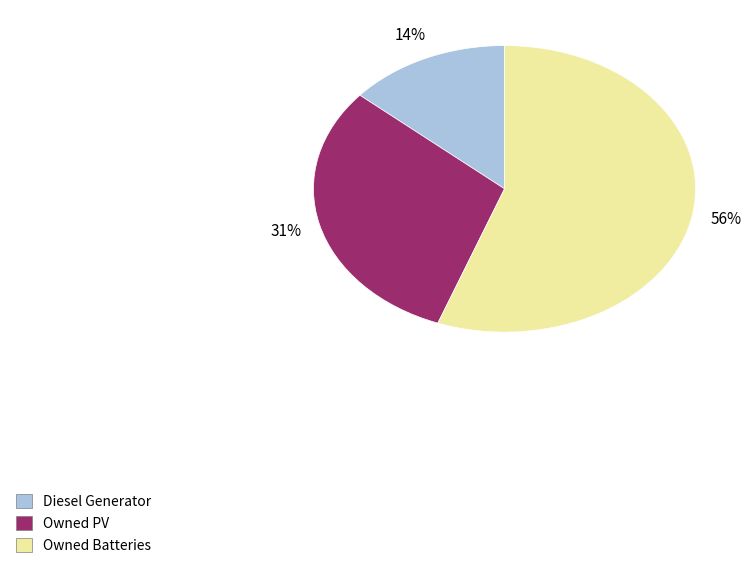

To the nearest percent, what is the difference between the largest and smallest slice percentages?

42%